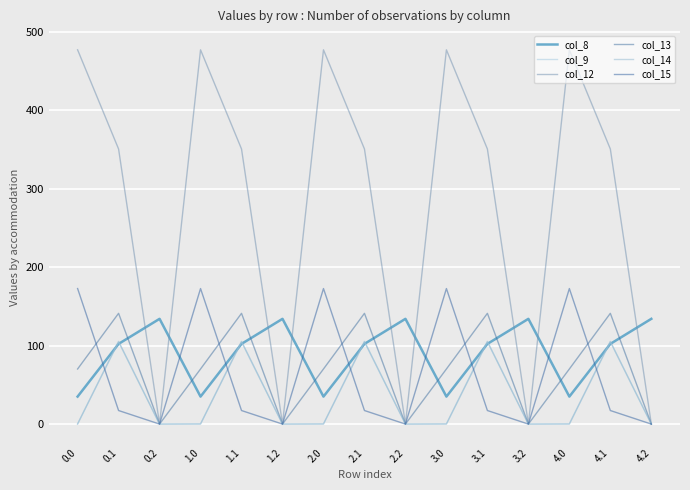

How many lines are shown in the chart?

6